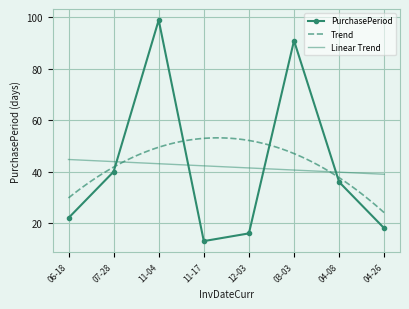

How many interior local peaks does the PurchasePeriod series have?

2